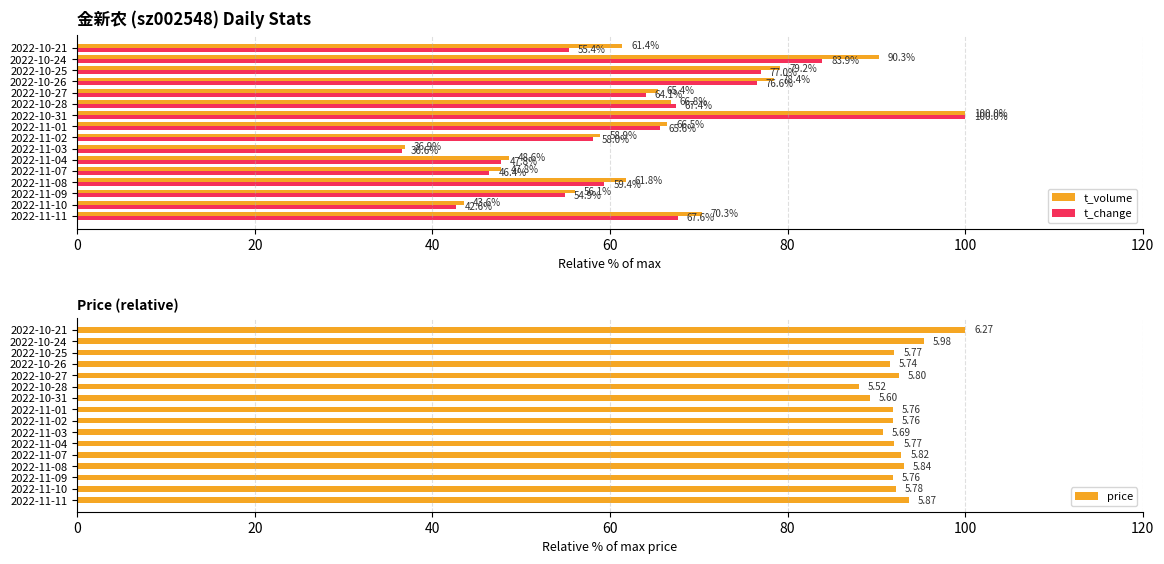

At which label does t_change reach its peak?

2022-10-31